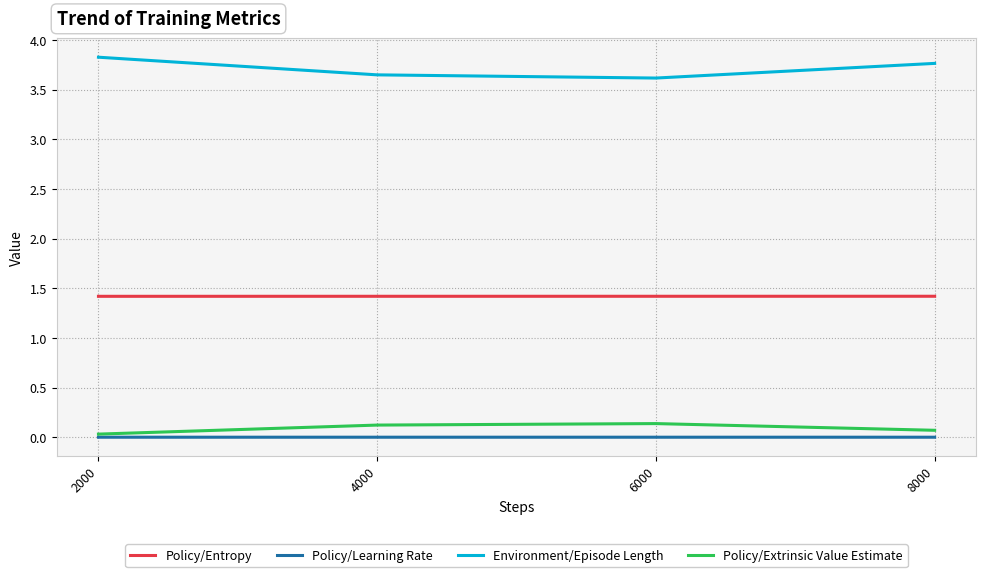

Which category has the highest value across all series?

2000